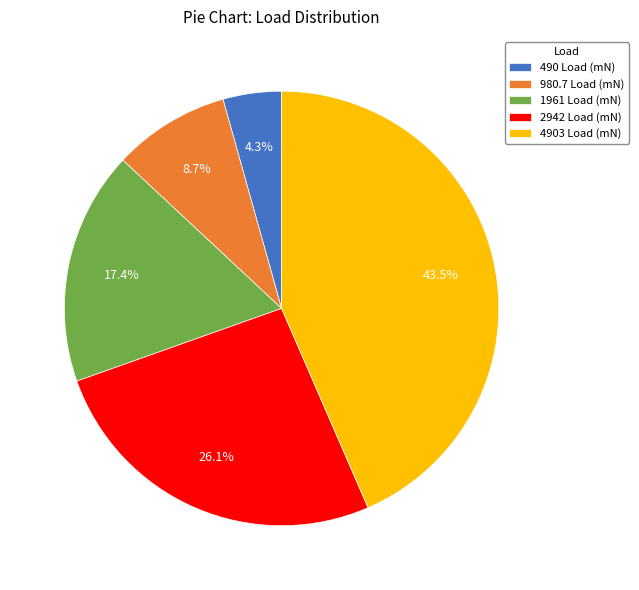

Does 2942 Load (mN) represent more than half of the total?

No